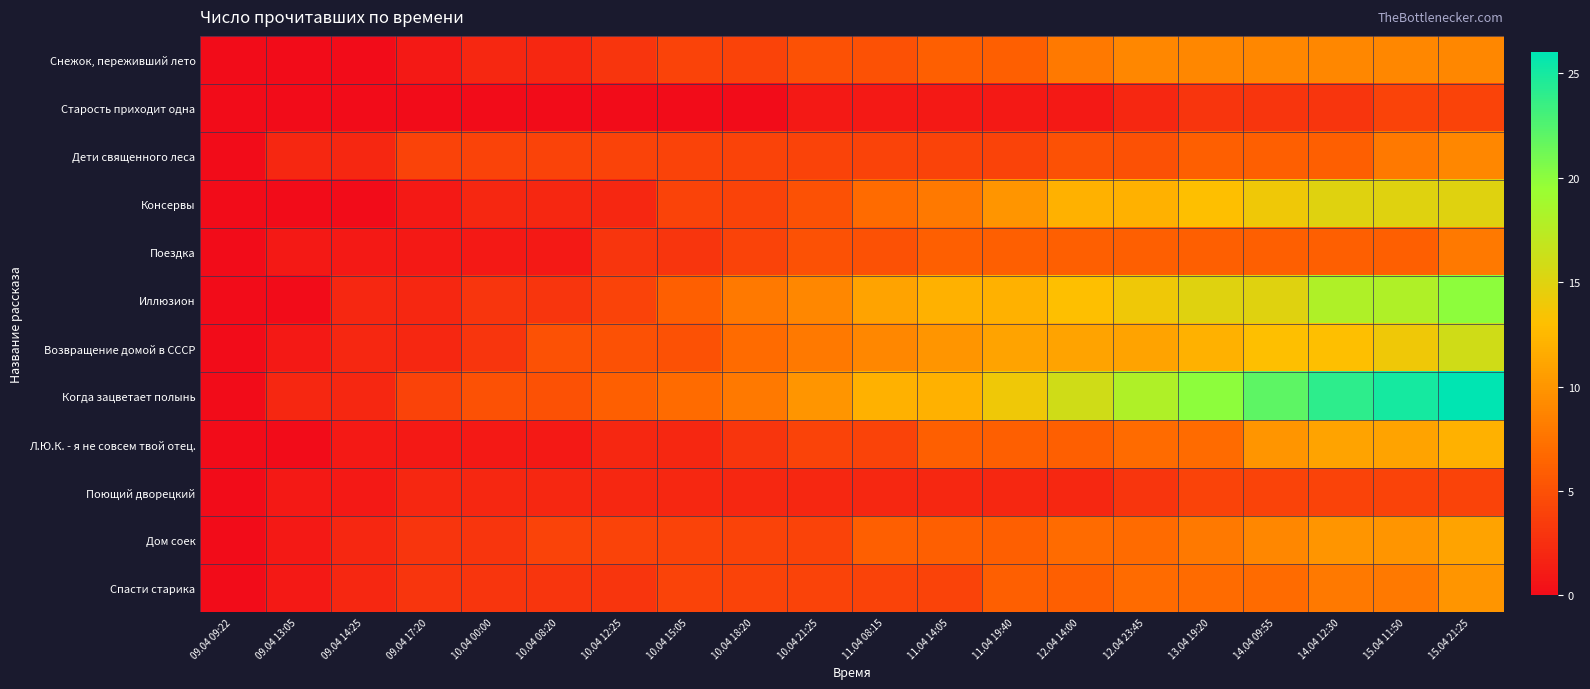

How many data points does each series have?

20